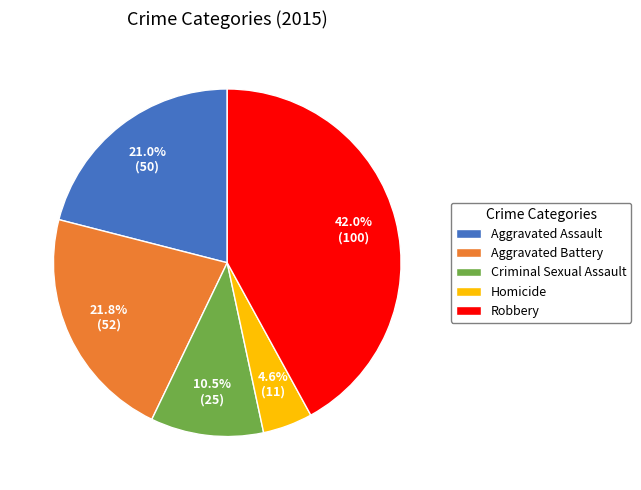

True or false: Robbery accounts for 42% of the total.

True